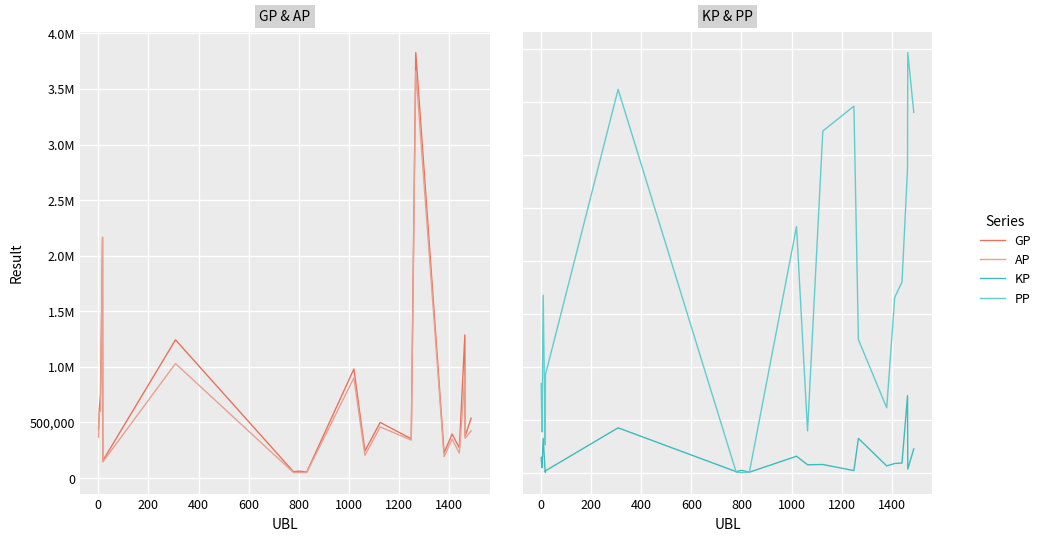

What position from the right is 600?

16